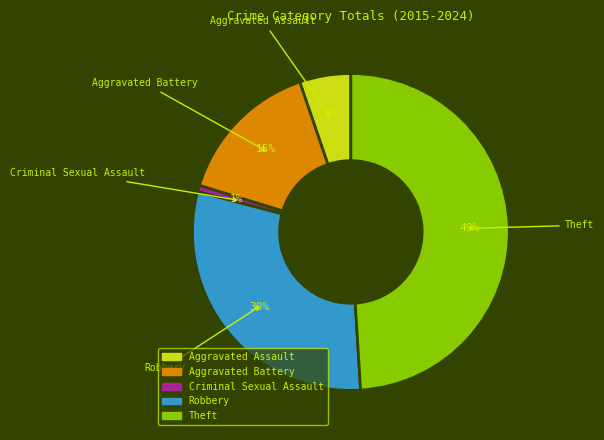

Count the number of slices in the pie.

5